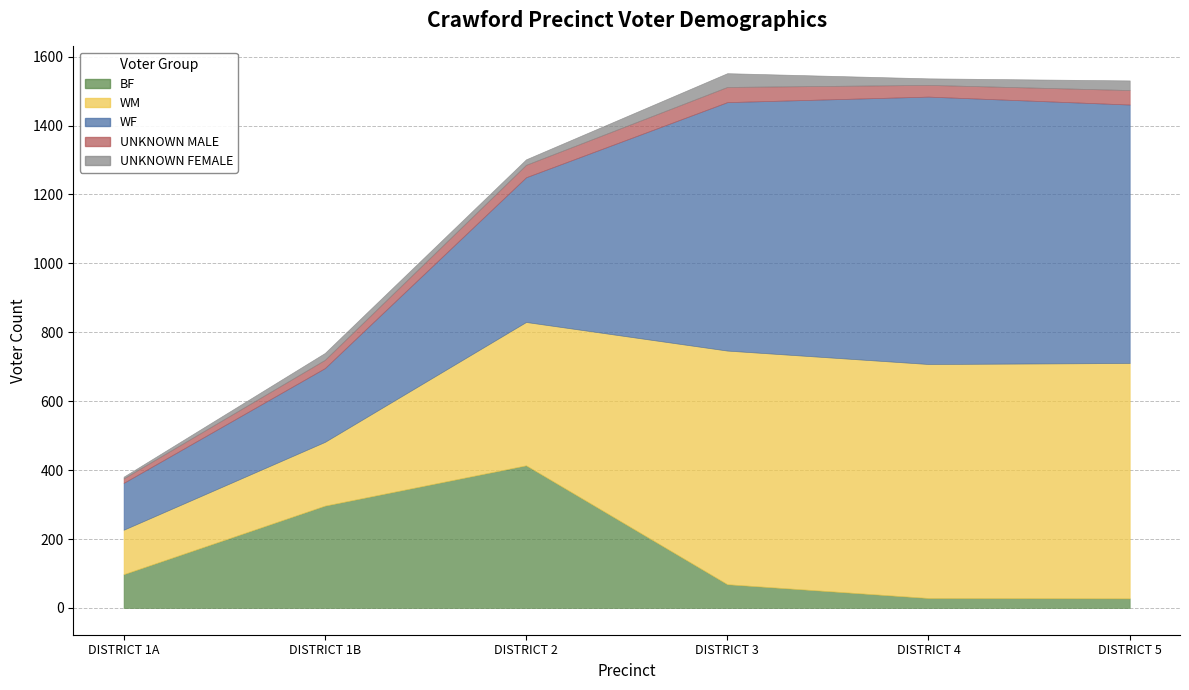

What is the label of the 5th point from the right?

CRAWFORD-DISTRICT 1B